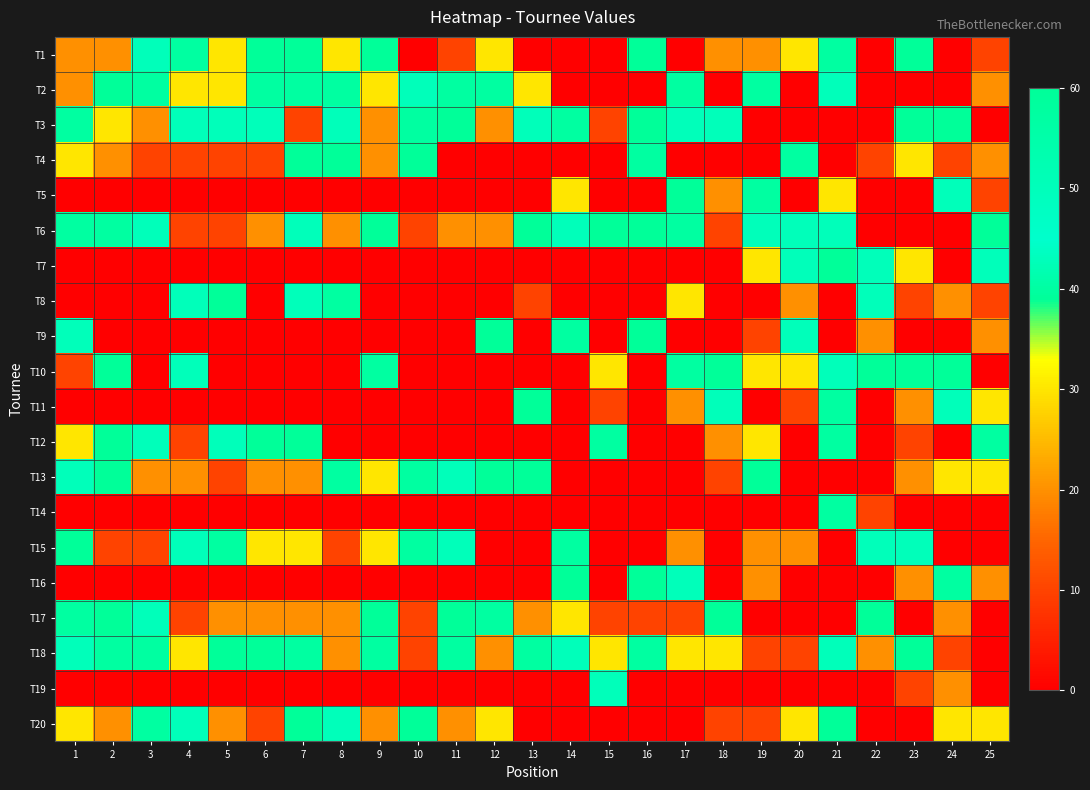

What is the spread (max minus min) of values at 23?

60